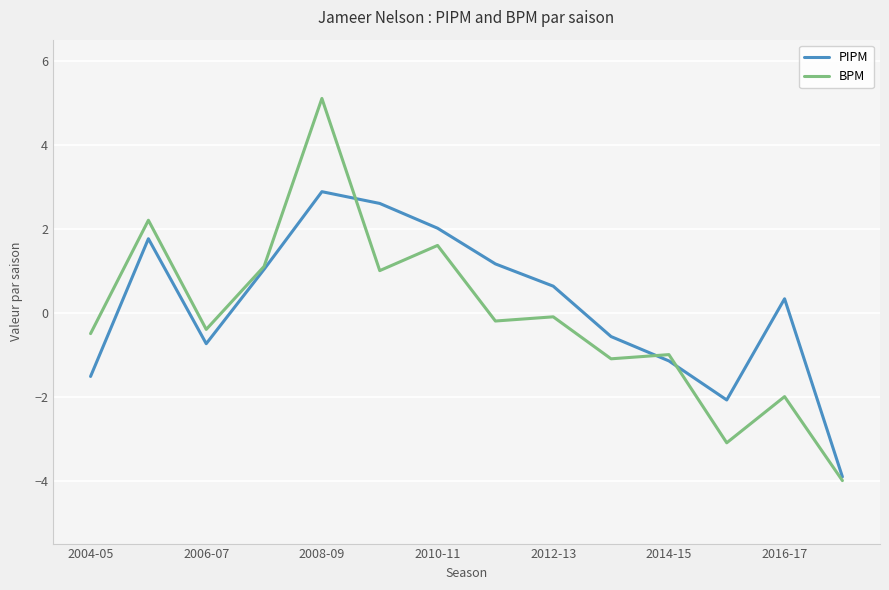

Rank the series by their maximum value, from lowest to highest.

PIPM, BPM